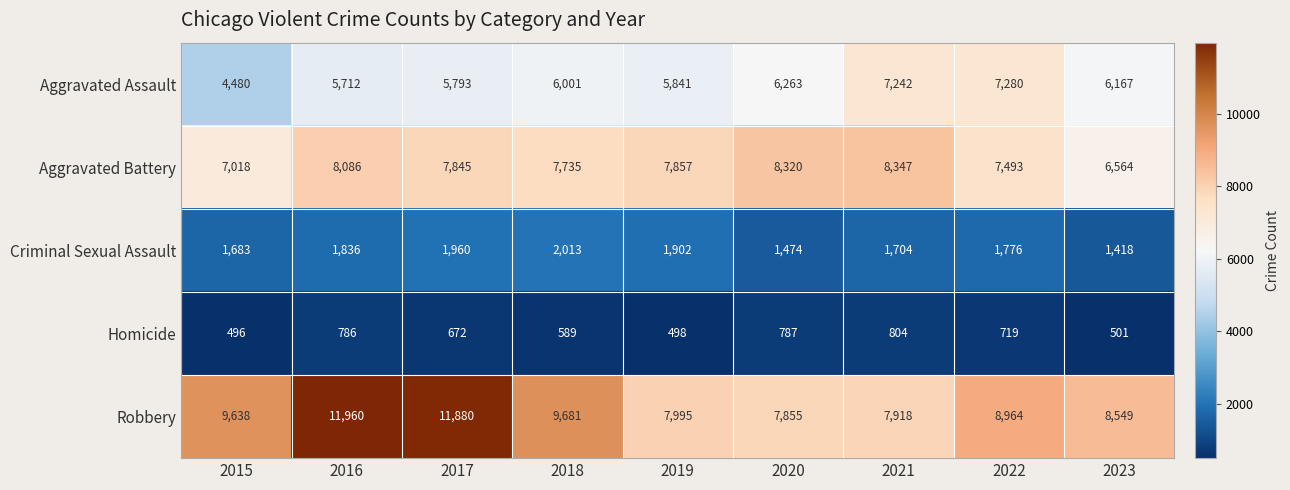

What is the greatest value displayed?

11960